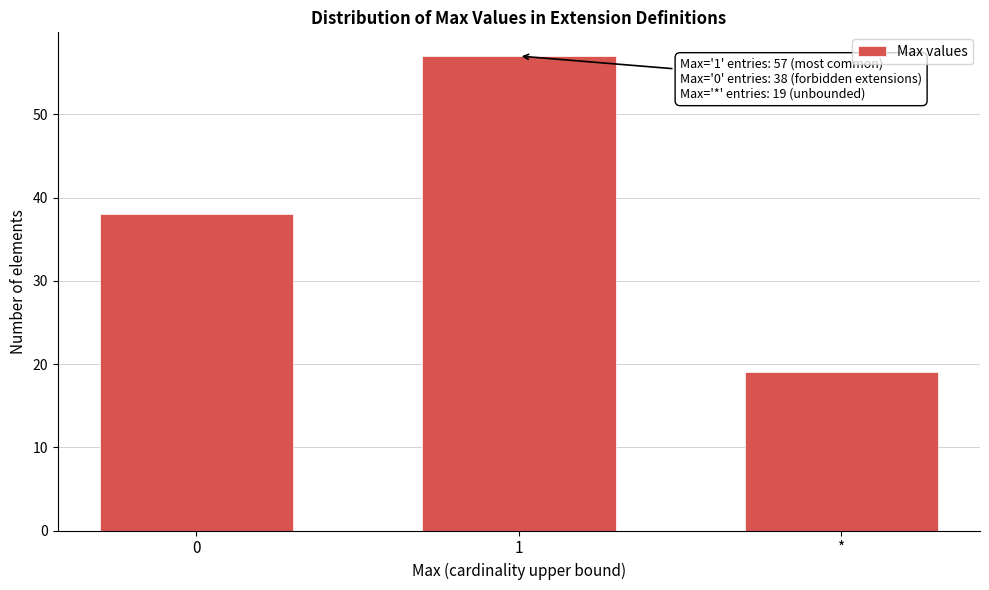

Reading left to right, list all the values displayed in this chart.

38	57	19